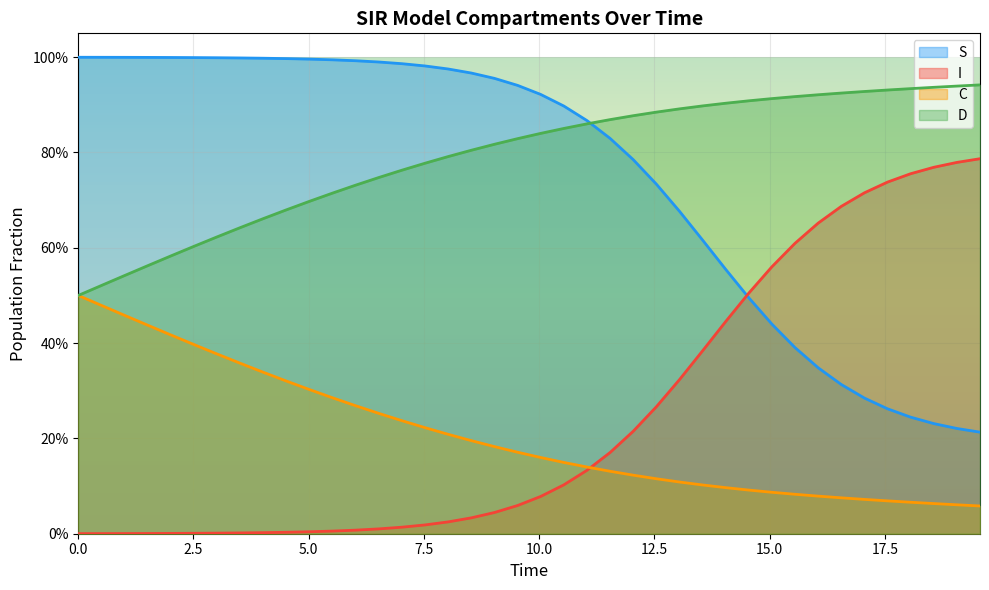

List the series in order of their peak value, highest first.

S, D, I, C